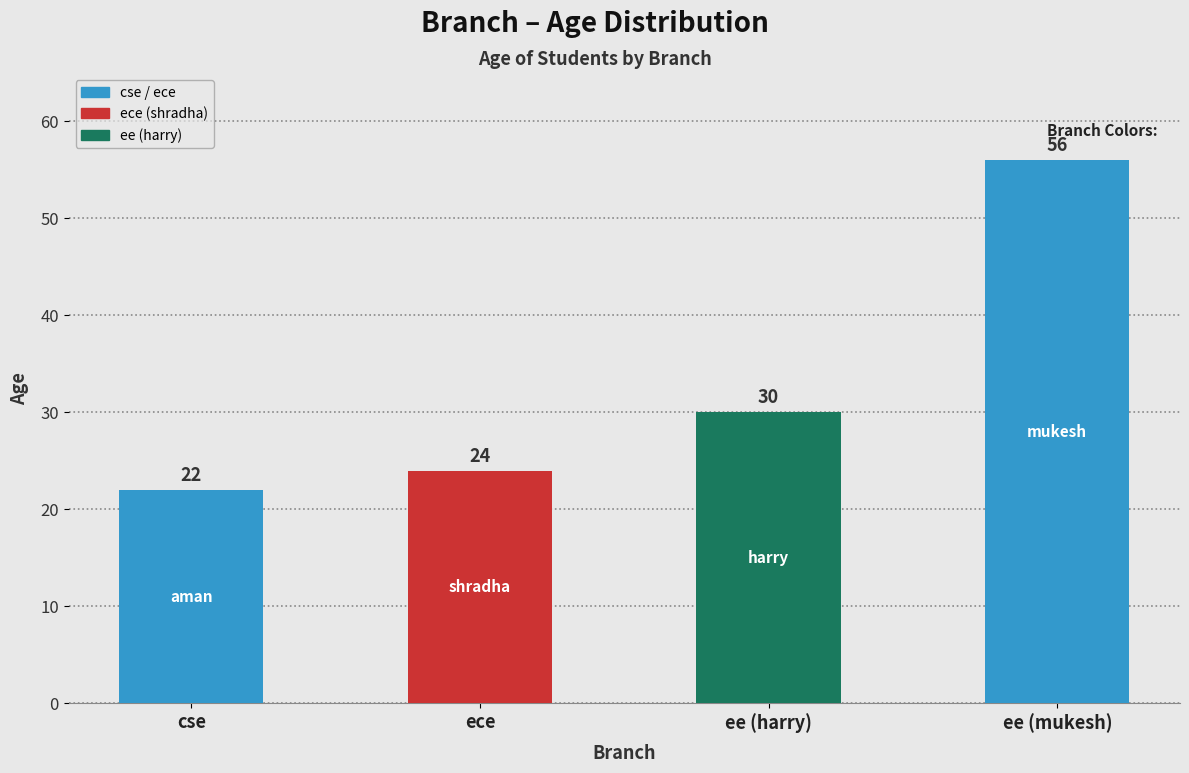

What is the ratio of the value at ee (mukesh) to the value at ee (harry)?

1.9